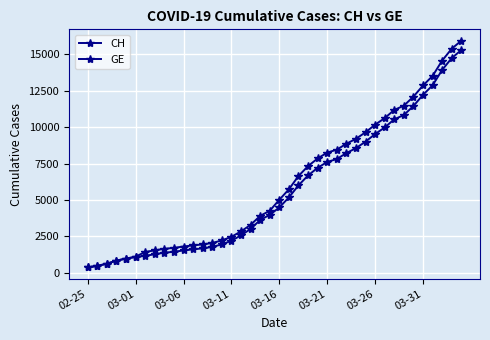

What is the difference between the second highest and second lowest values in the GE series?

14254